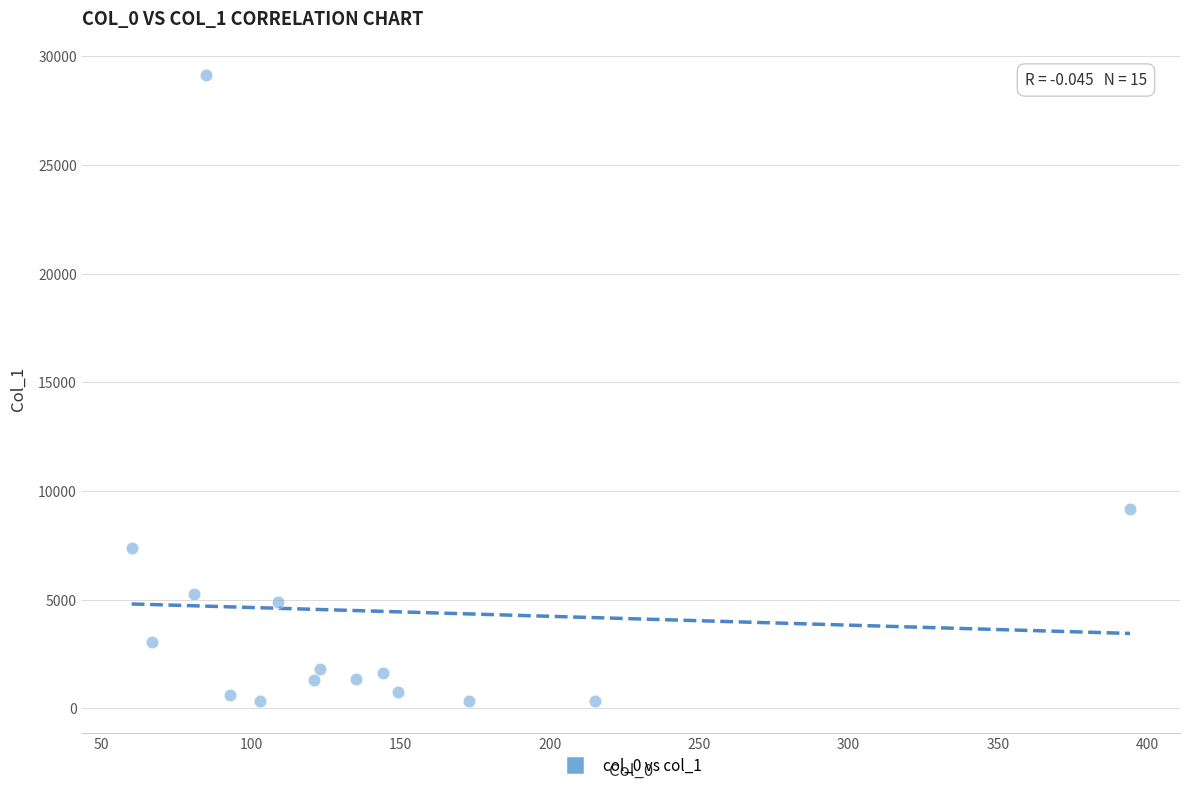

What is the range of Y values (max minus min)?

28805.9